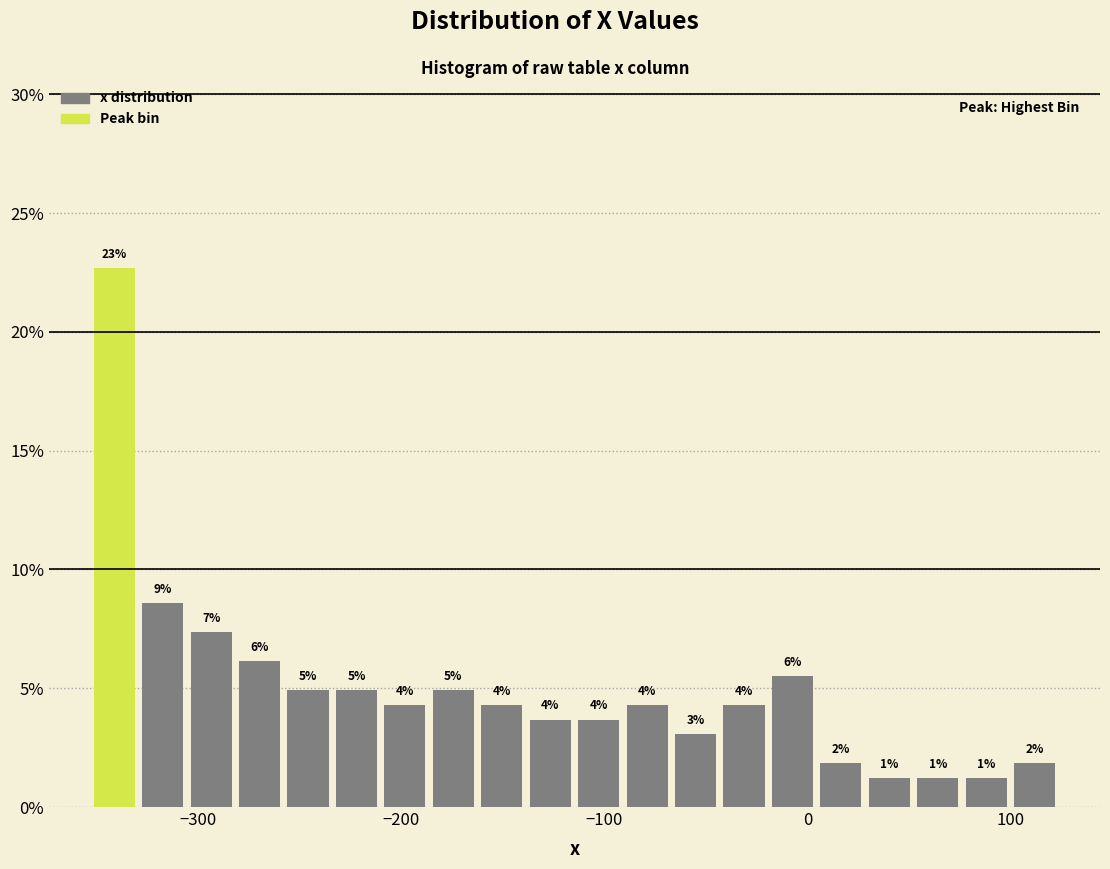

Read against the x-axis, roughly where is the centre of the tallest bar?

-340